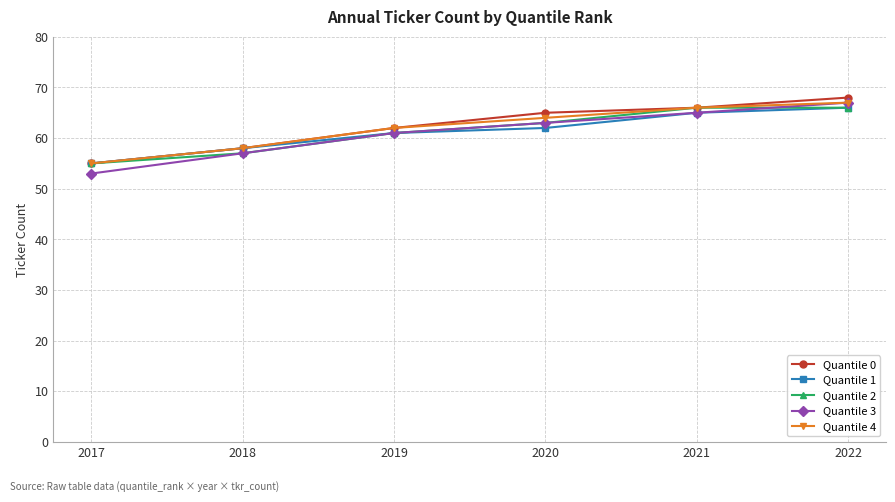

Does the chart have visible grid lines?

Yes